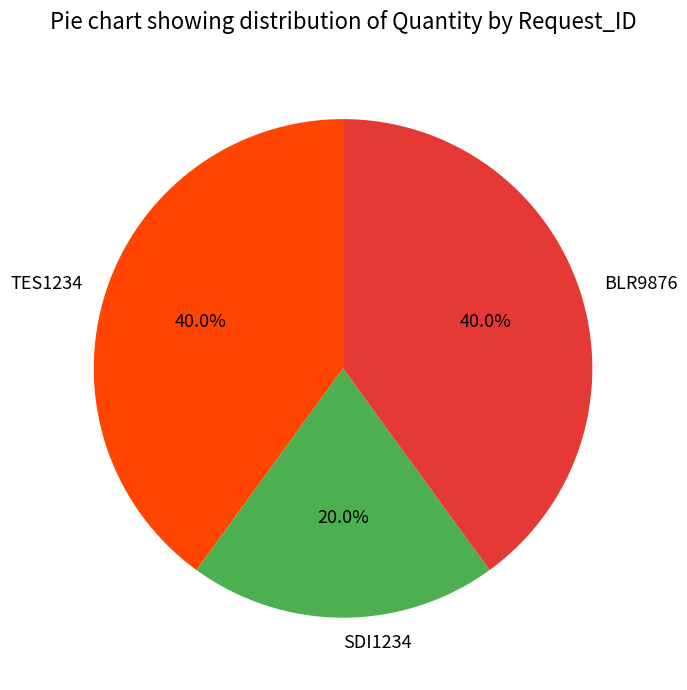

How many segments does this pie chart have?

3